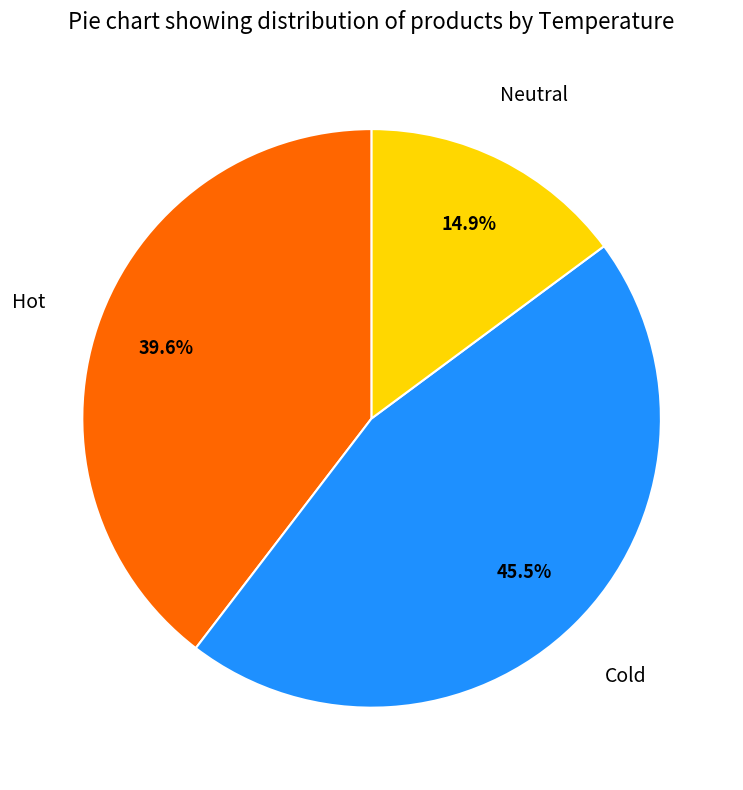

To the nearest percent, what is the average slice percentage?

33%